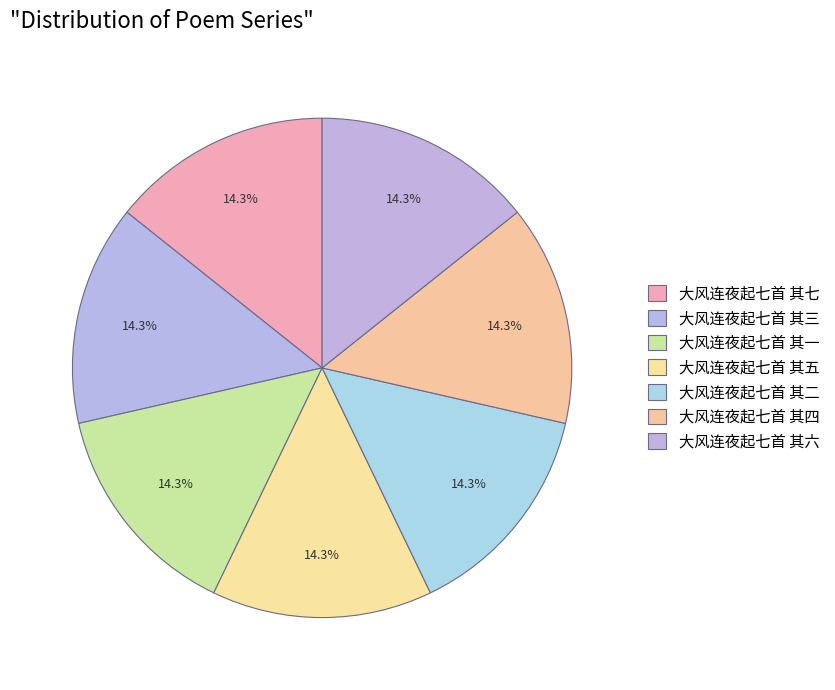

What percentage is NOT represented by 大风连夜起七首 其七?

85.7%